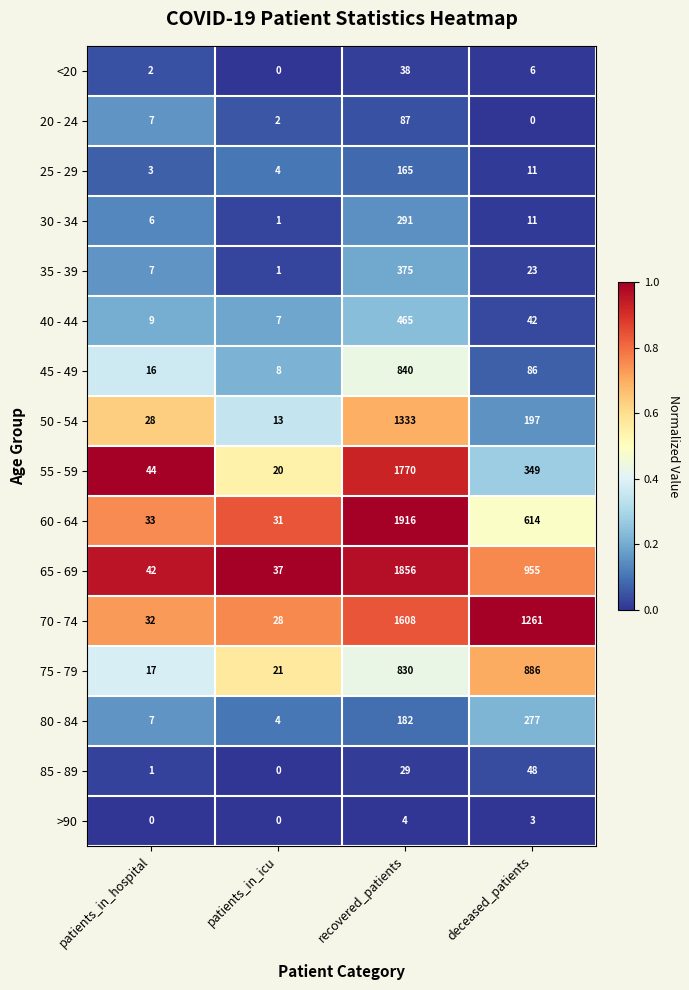

Where is 35 - 39 nearest to the value 188?

deceased_patients